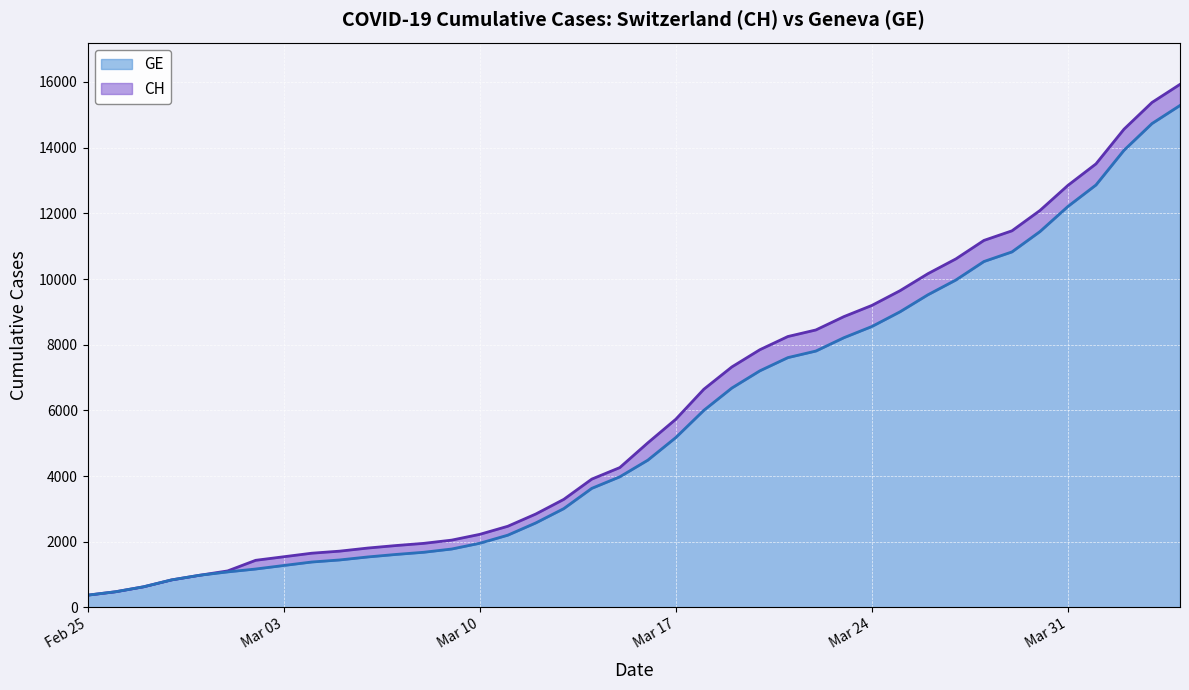

True or false: CH and GE cross at least once.

False